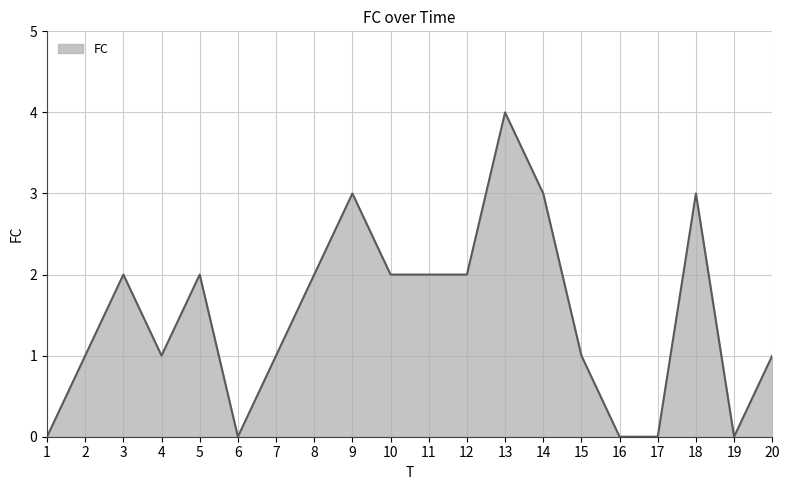

The value at 9 is 2. True or false?

False